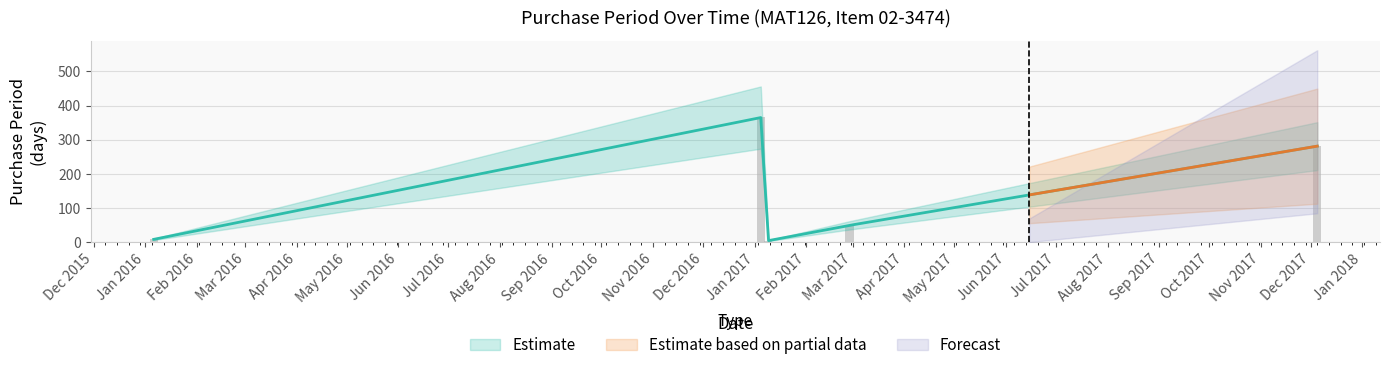

What is the label of the 4th bar from the left?

2017-02-27